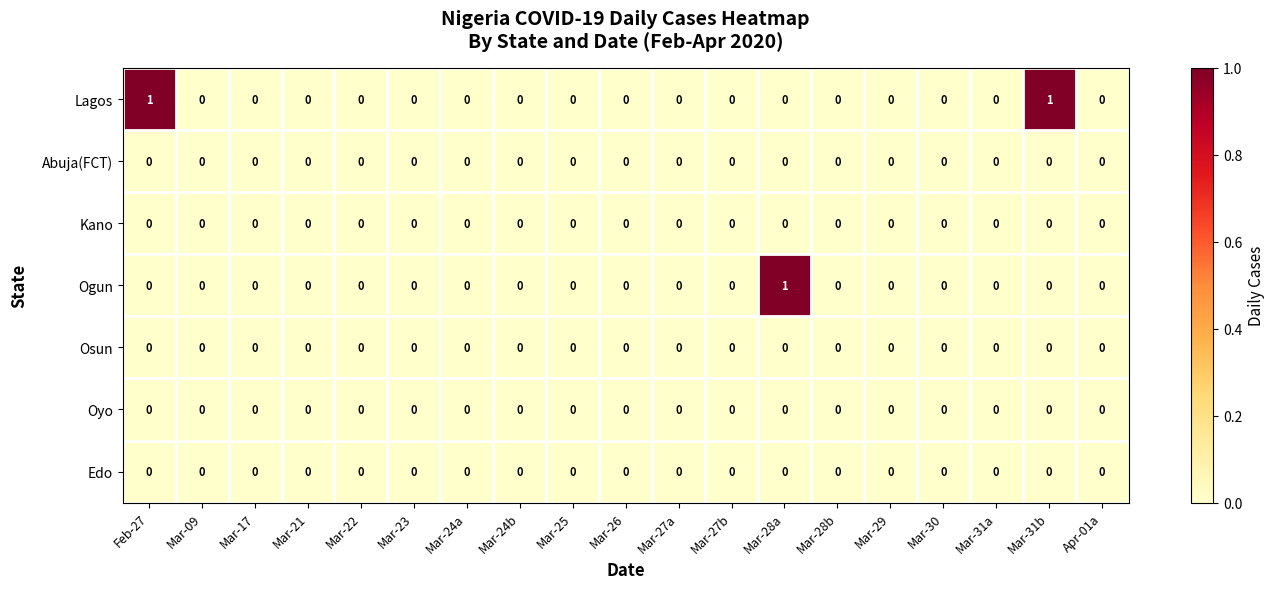

True or false: Osun has a value of 0 at Mar-31b.

True